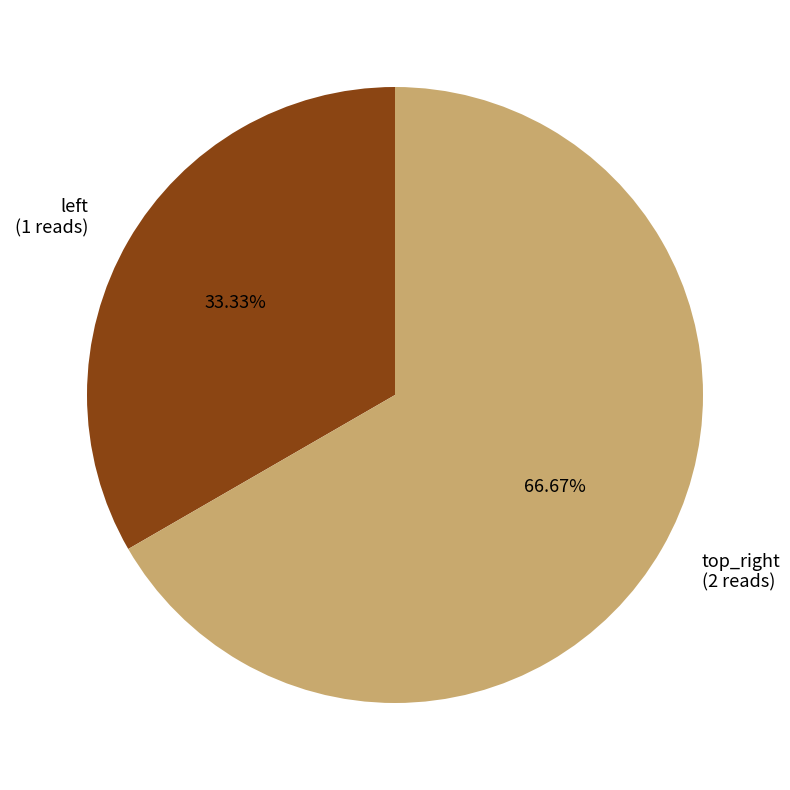

To the nearest percent, what percentage of the pie is top_right?

67%